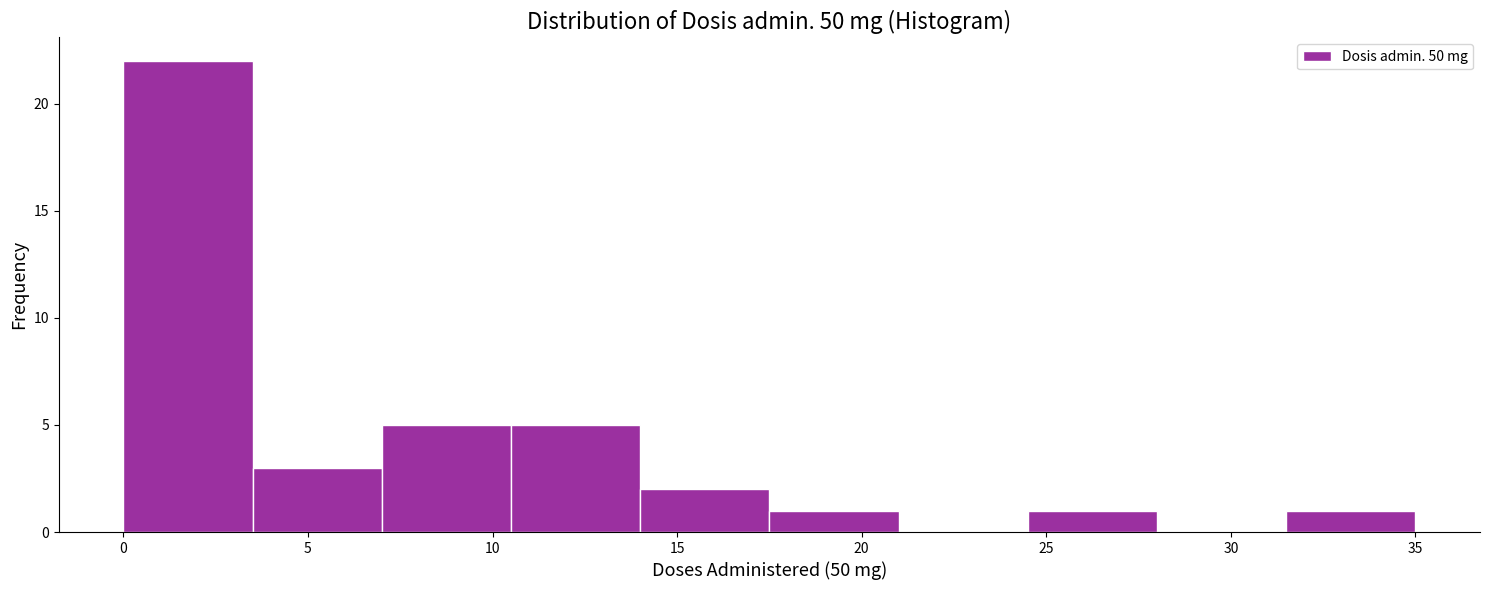

How tall is the bar that spans 7.0 to 10.5 on the x-axis? The values are not printed on the chart, so give them approximately, as read against the axis.

5